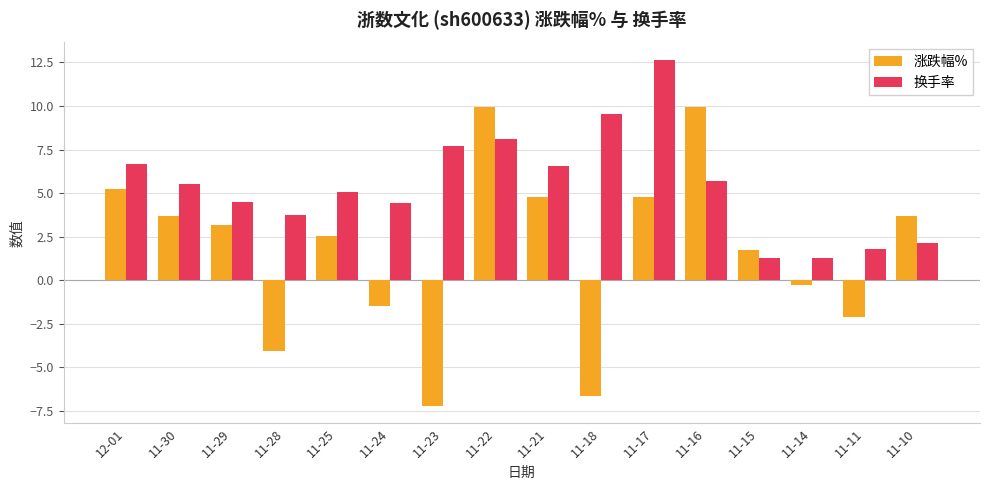

What is the approximate value of 换手率 at 11-24?

4.4